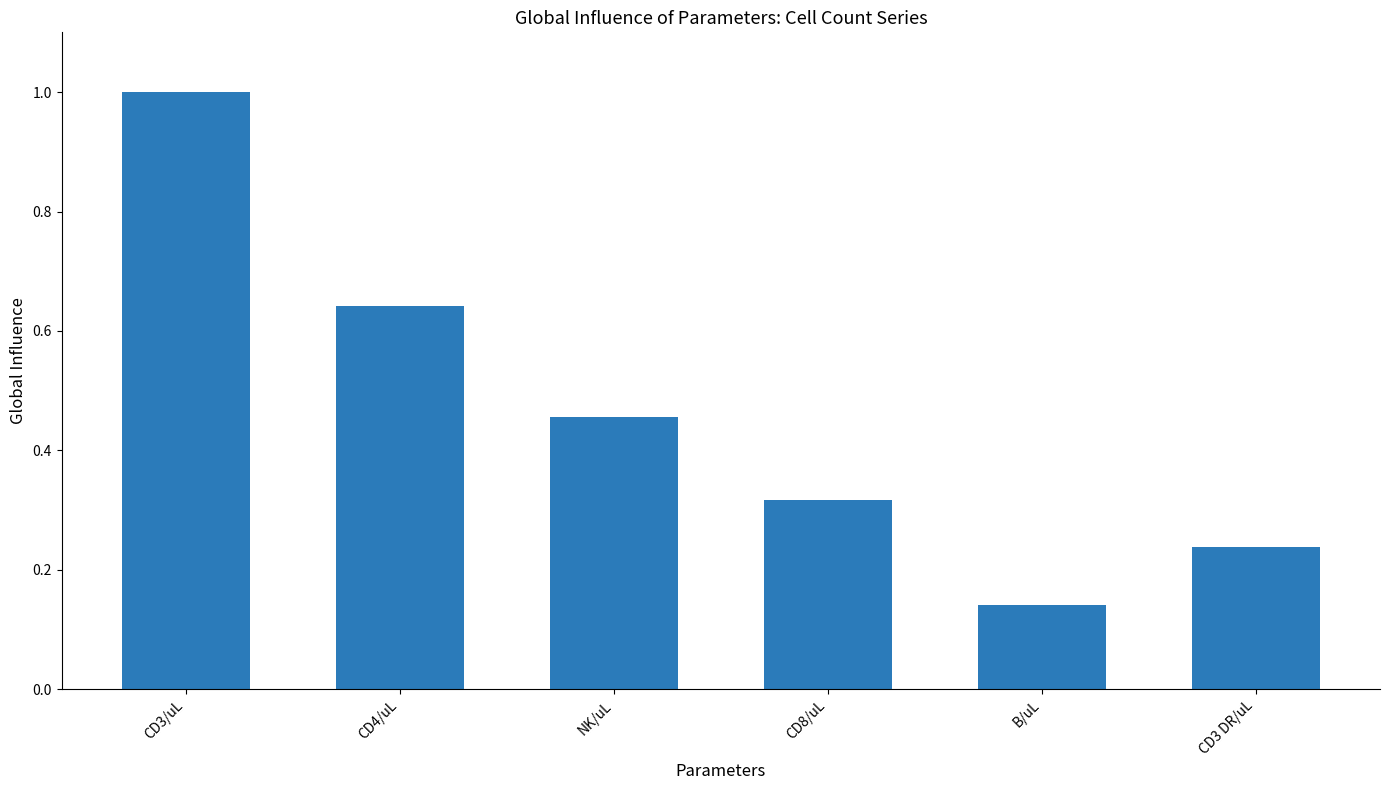

At which category does the chart reach its peak across all series?

CD3/uL